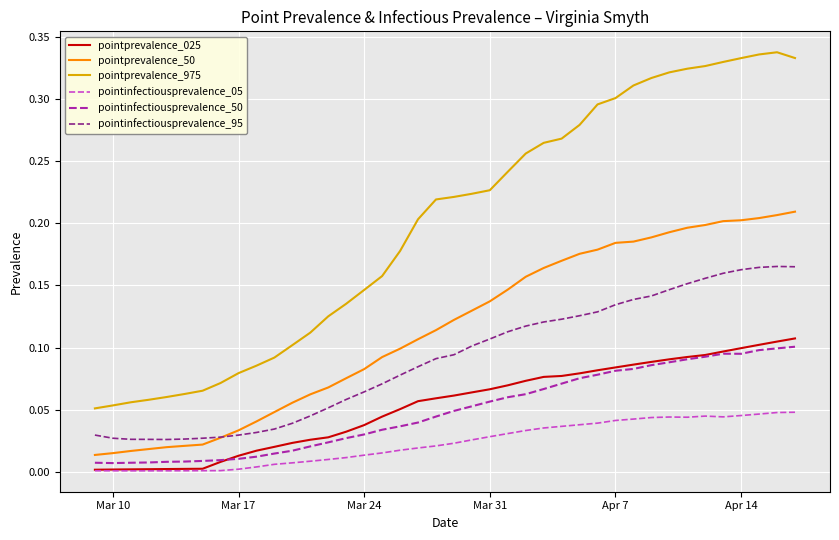

Which series has the largest range (max minus min)?

pointprevalence_975